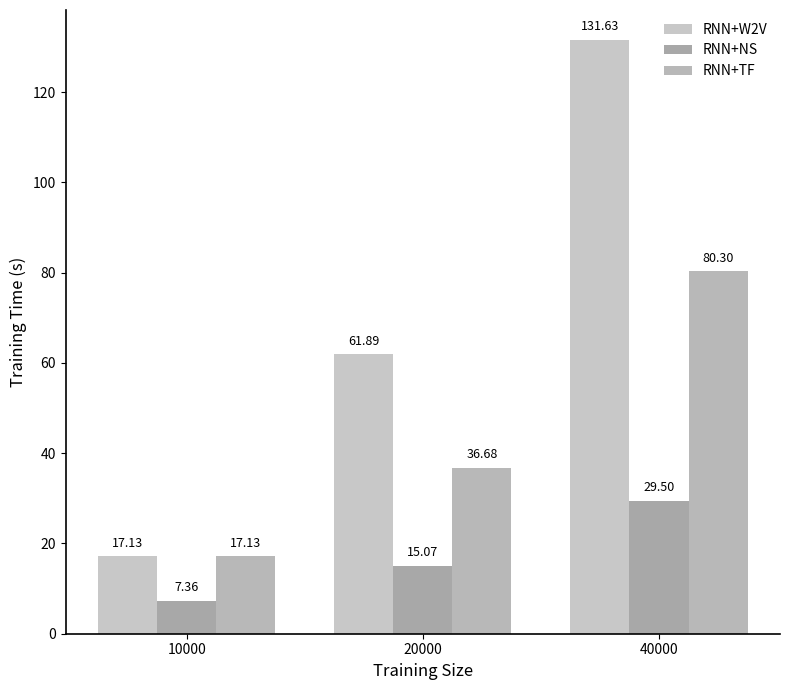

At which label does RNN+NS reach its minimum?

10000